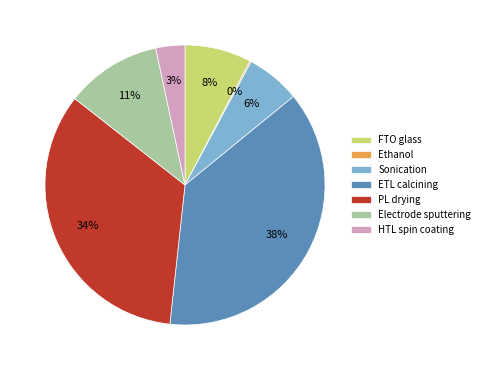

To the nearest percent, what is the average slice percentage?

14%